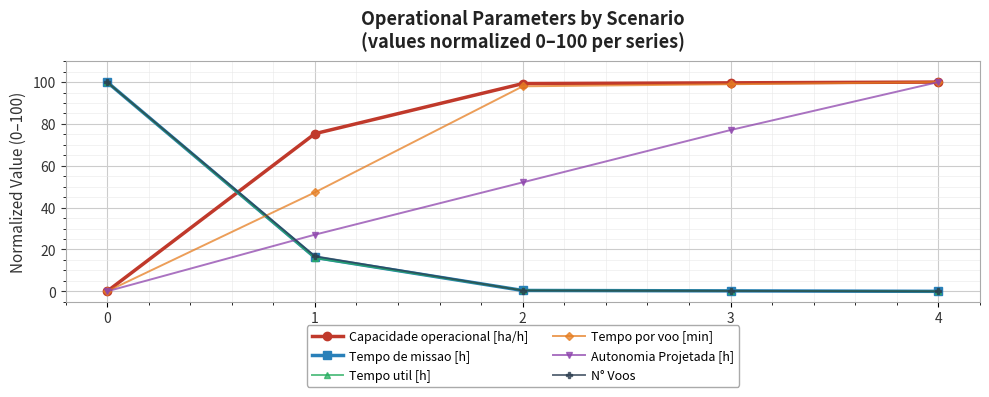

True or false: Capacidade operacional [ha/h] has a value of 130.4 at 1.

False